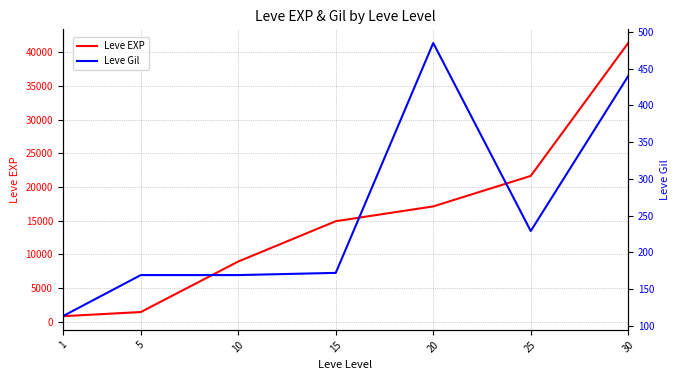

True or false: Leve Gil and Leve EXP cross at least once.

False